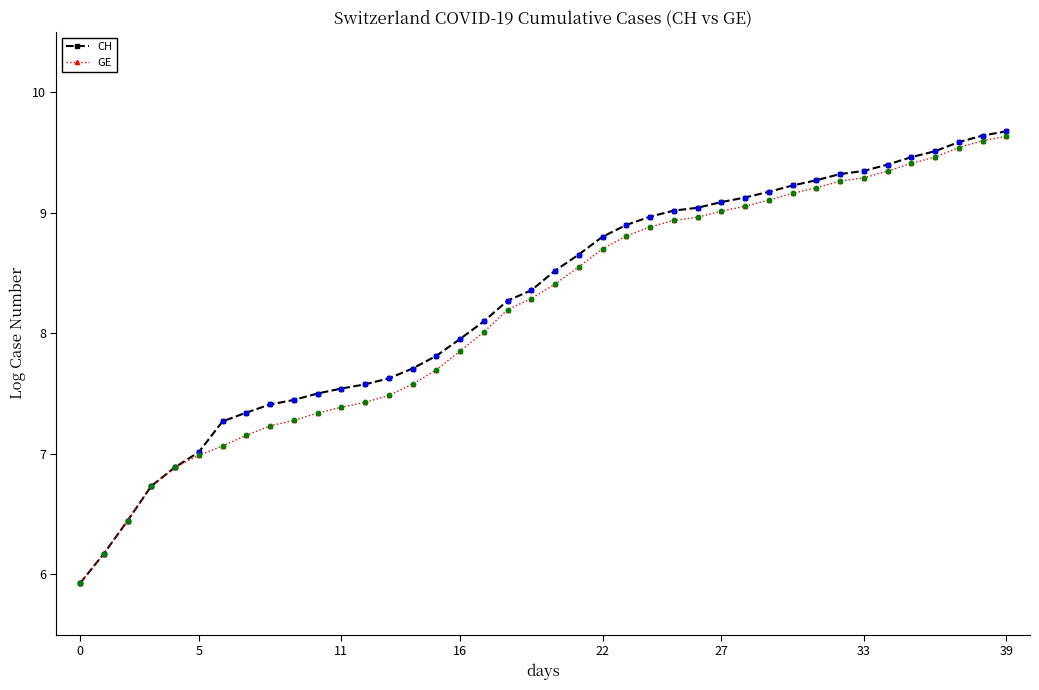

What are all the series names shown in the legend?

CH, GE